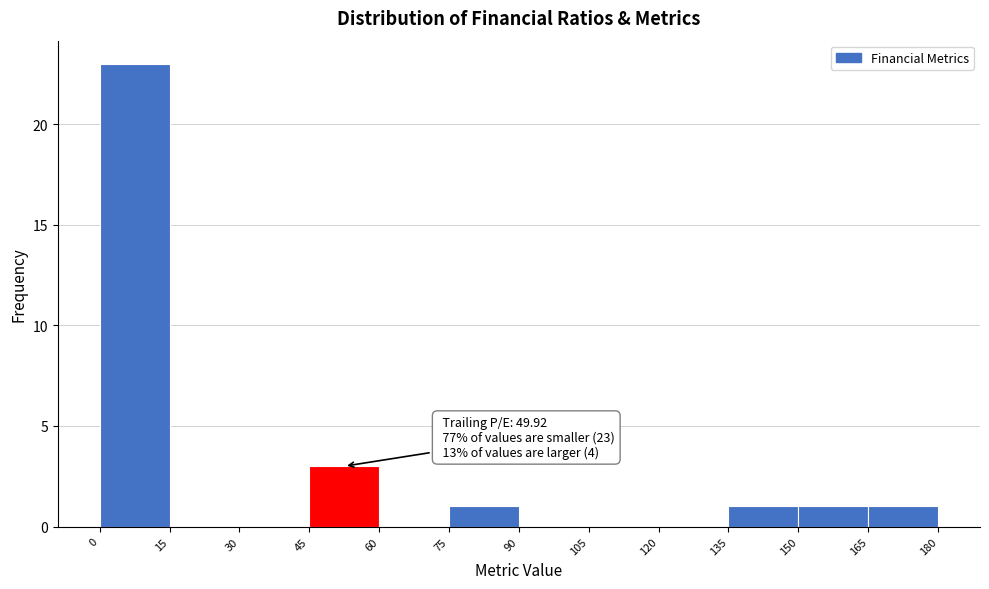

Which range on the x-axis has the tallest bar?

0 to 15